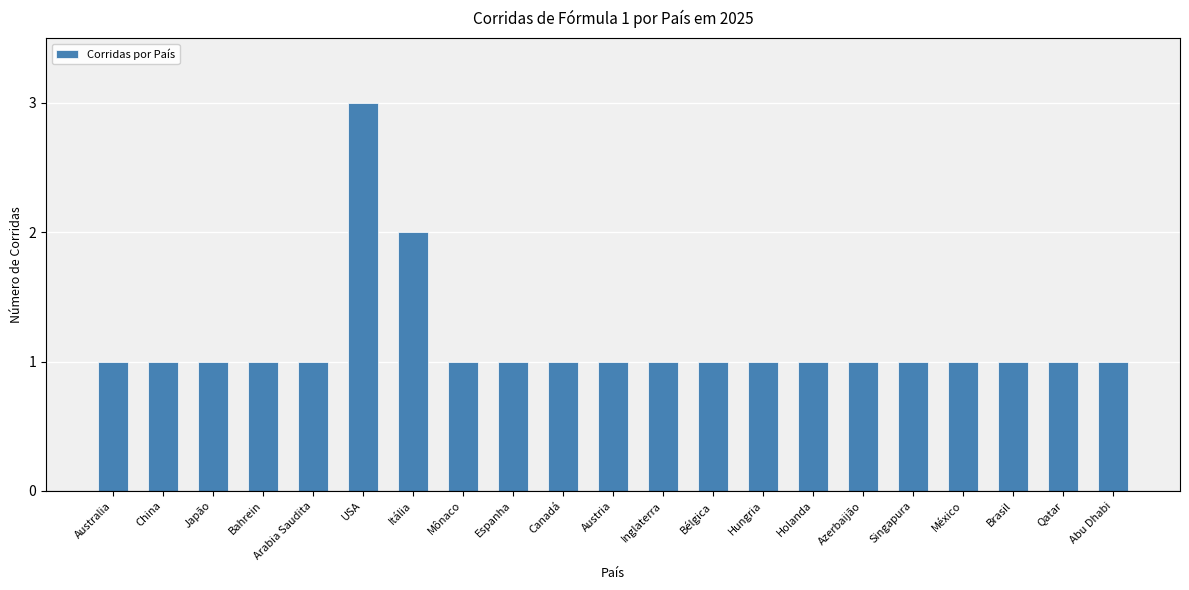

Approximately how many times larger is the value at México compared to Canadá?

1.0